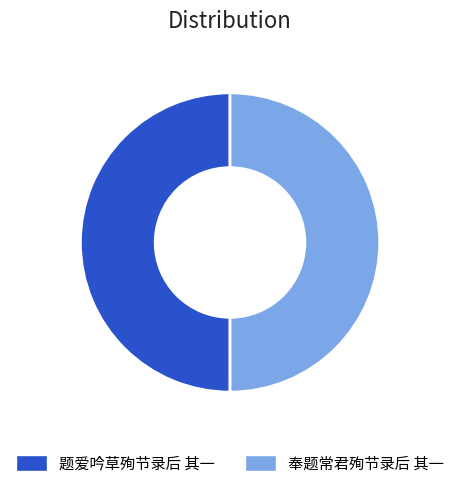

What is the ratio of the value at 奉题常君殉节录后 其一 to the value at 题爱吟草殉节录后 其一?

1.0